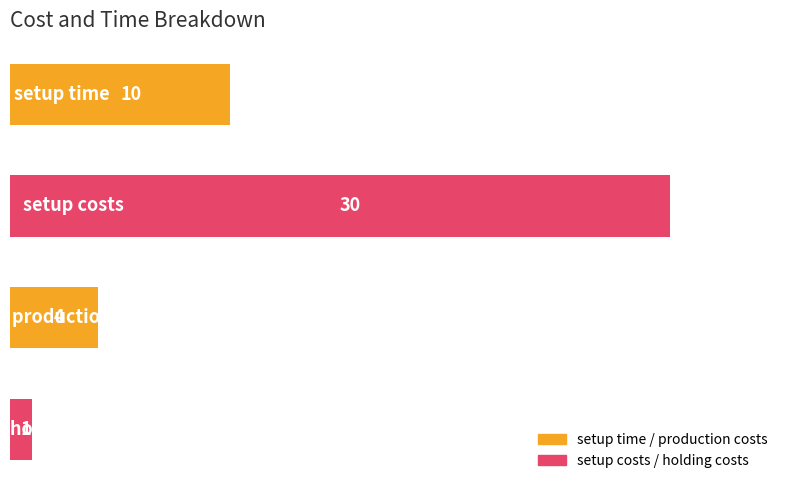

What is the average value?

11